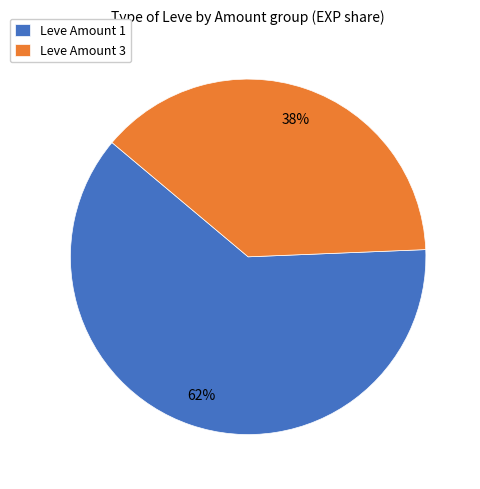

Count the number of slices in the pie.

2